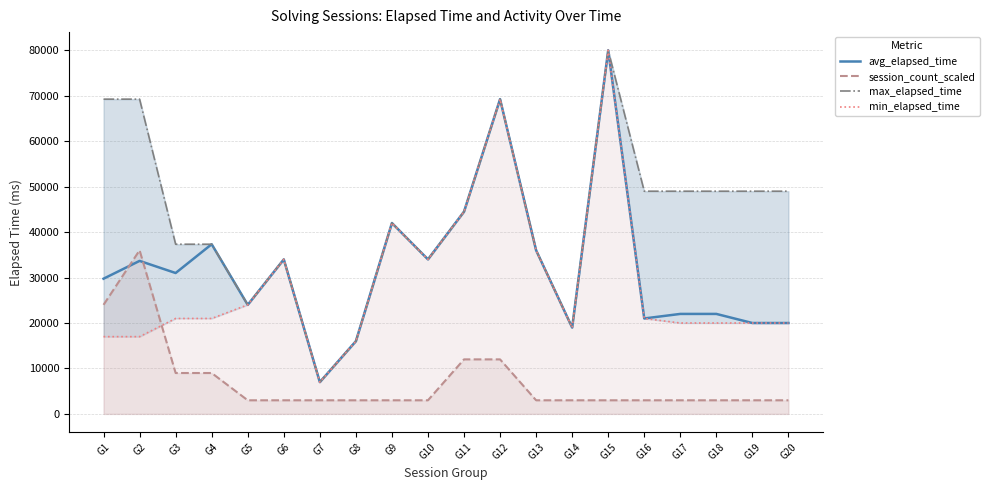

What are all the series names shown in the legend?

avg_elapsed_time, session_count_scaled, max_elapsed_time, min_elapsed_time